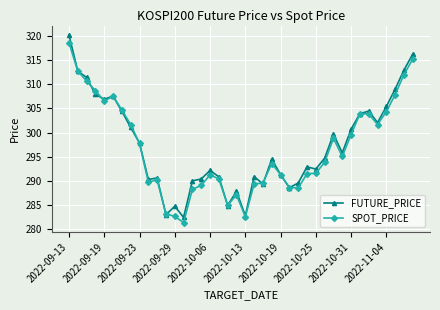

What is the smallest value displayed?

281.4